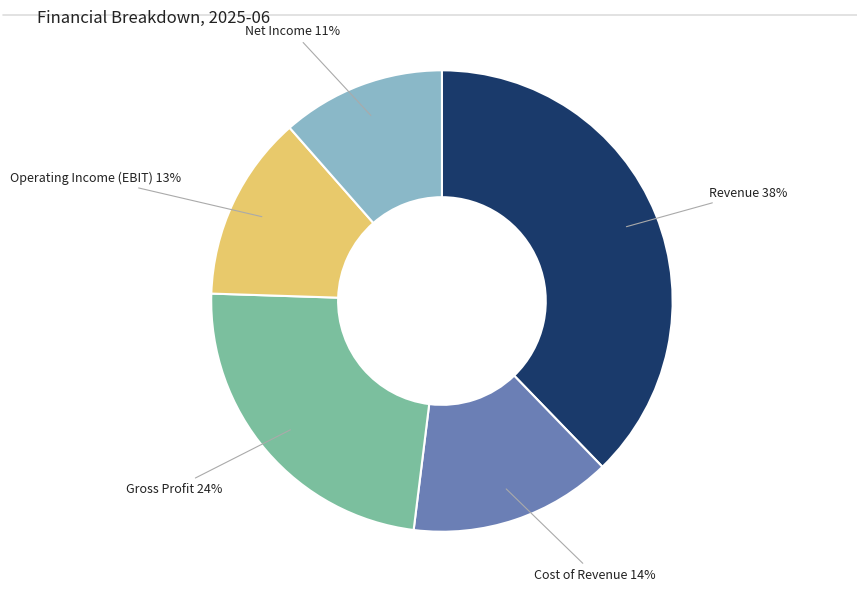

To the nearest percent, what is the average slice percentage?

20%